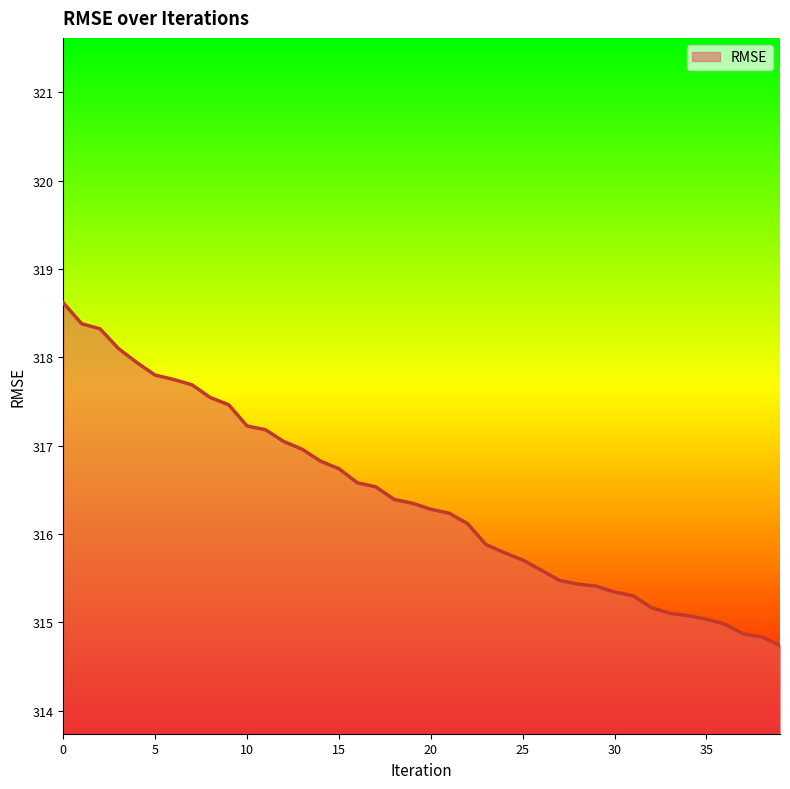

What is the minimum value shown in the chart?

314.7